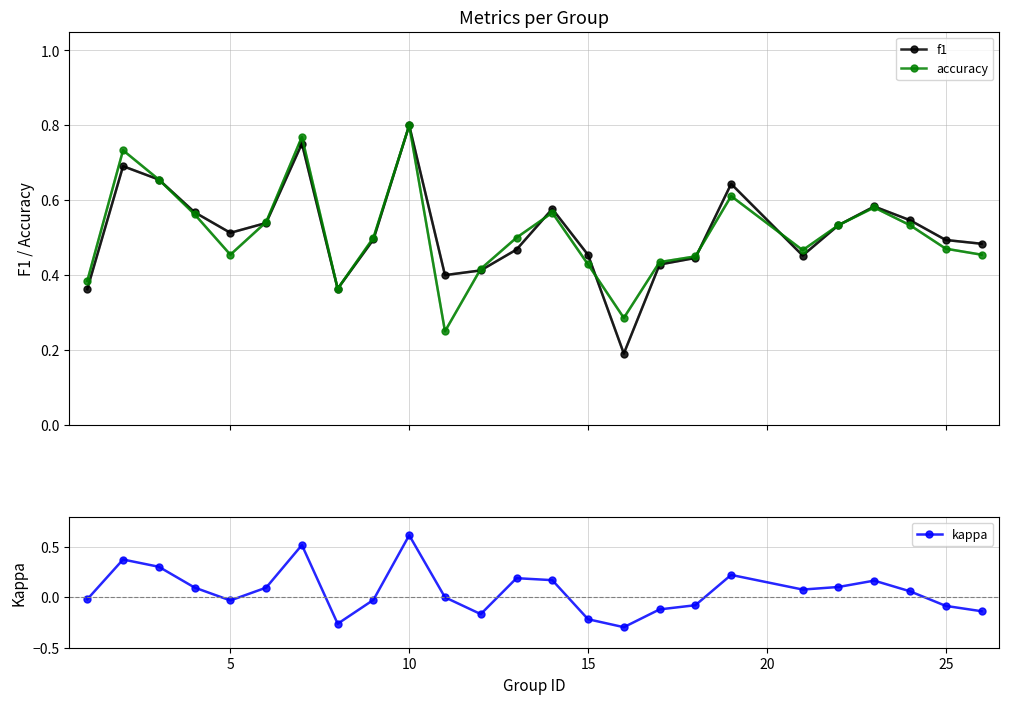

True or false: accuracy and kappa cross at least once.

False